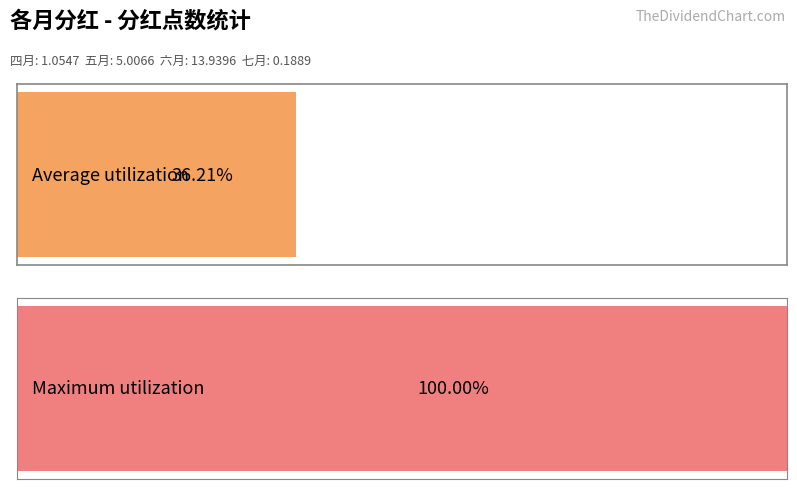

What is the maximum value shown in the chart?

13.9